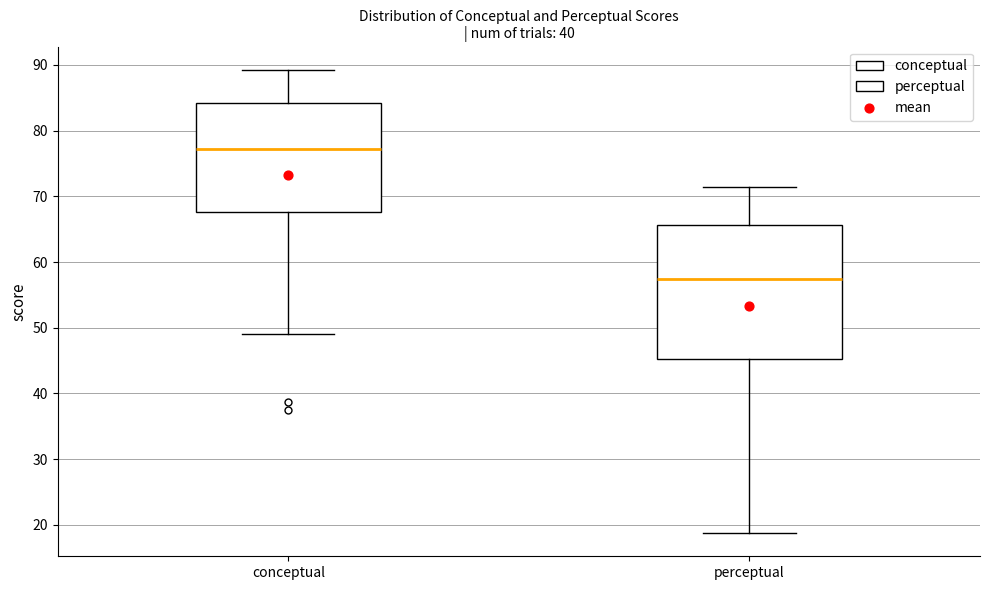

Comparing the boxes themselves (not the whiskers), which one is the tallest?

perceptual